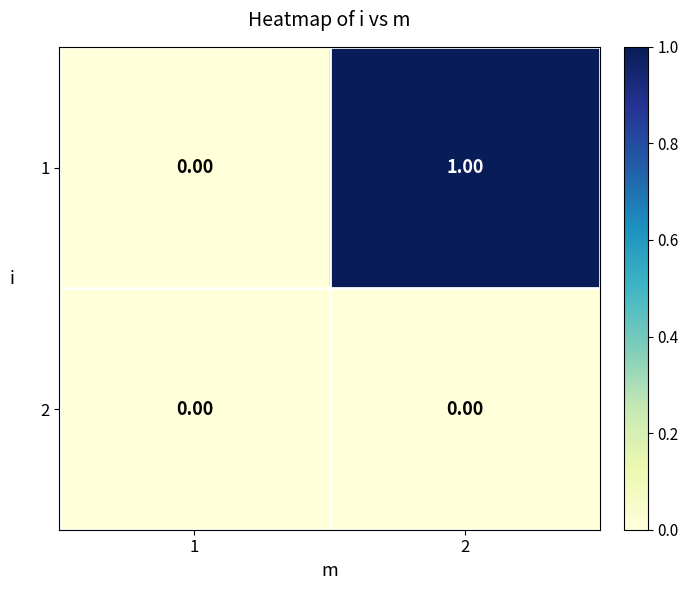

List the series in order of their overall mean, lowest first.

2, 1